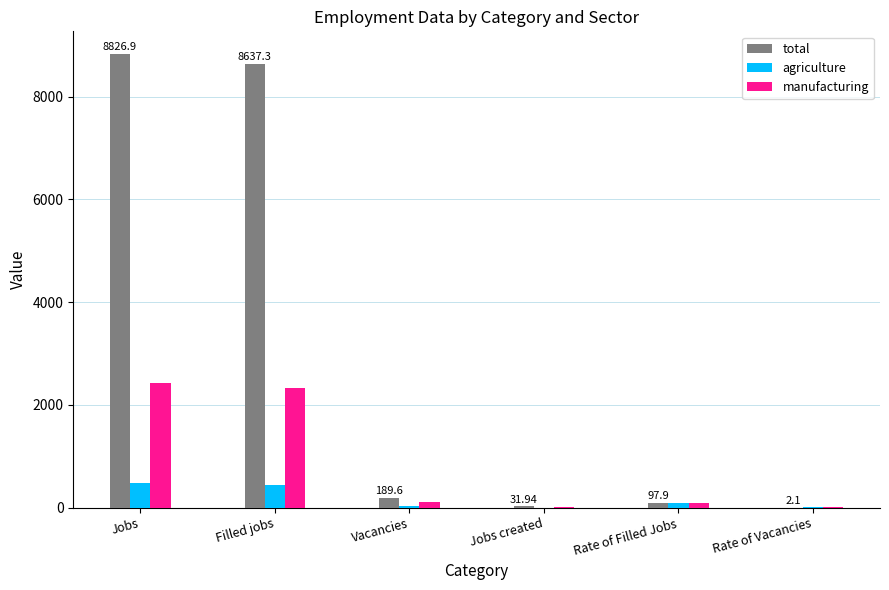

Which series has the largest total across all categories?

total